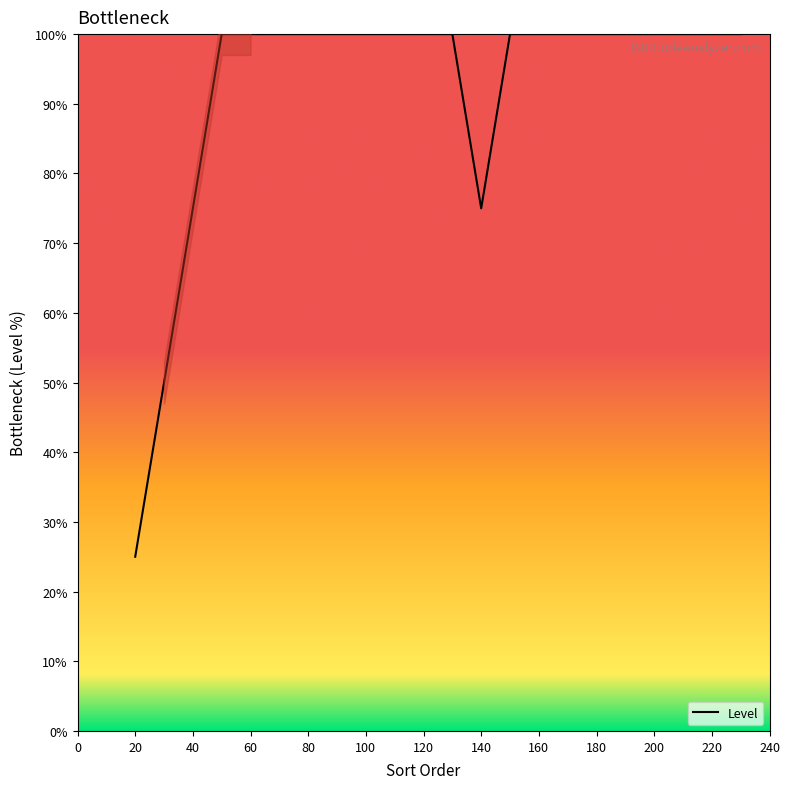

True or false: Level has a value of 106 at 140.

False